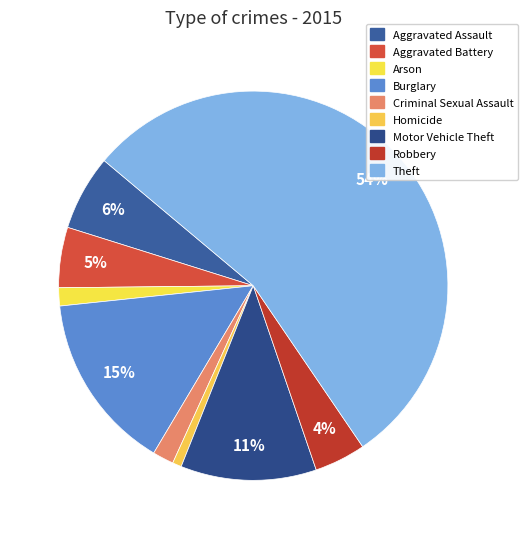

To the nearest percent, what percentage of the pie is Criminal Sexual Assault?

2%